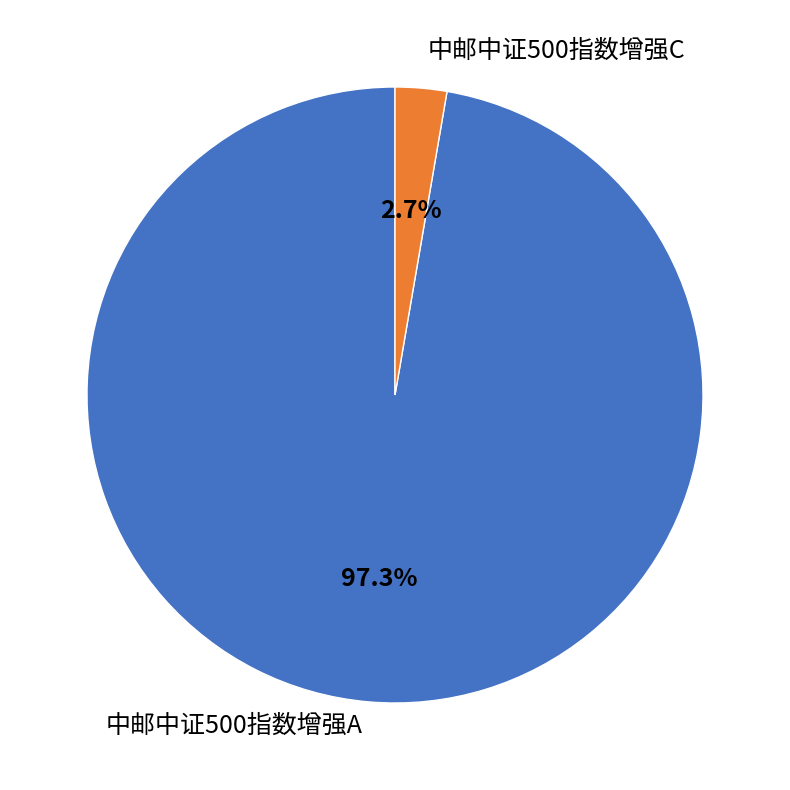

Which slice represents more than half of the pie?

中邮中证500指数增强A